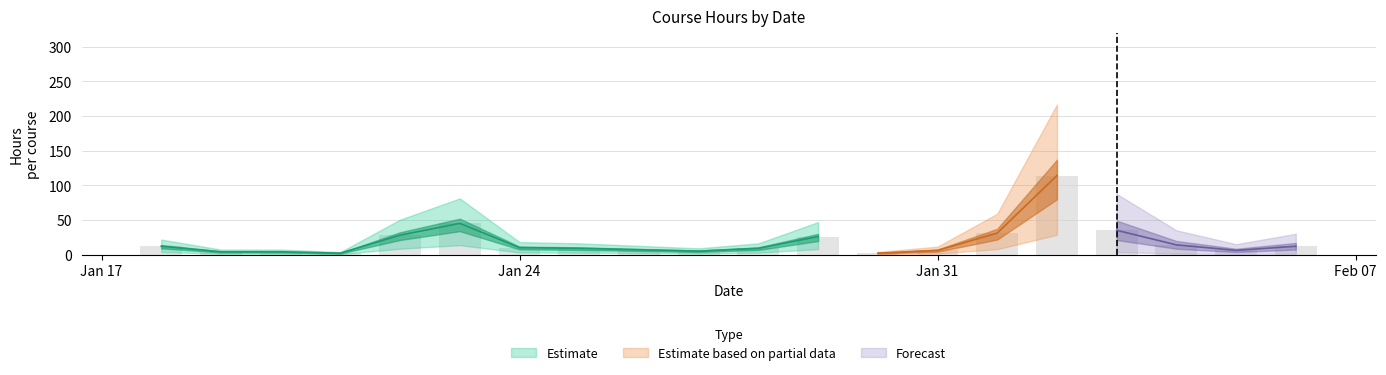

What is the smallest value displayed?

2